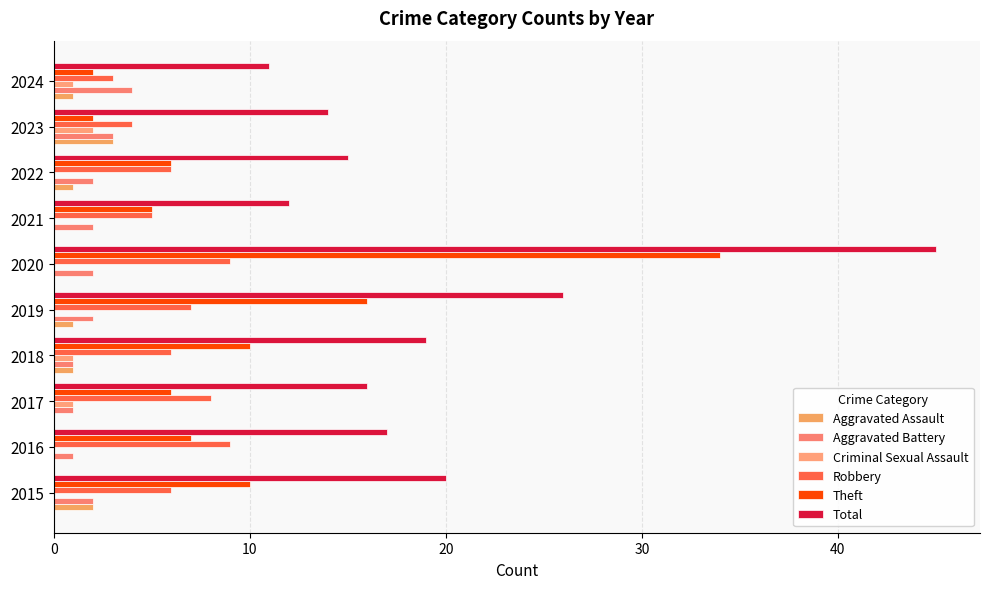

Where is Total nearest to the value 28?

2019